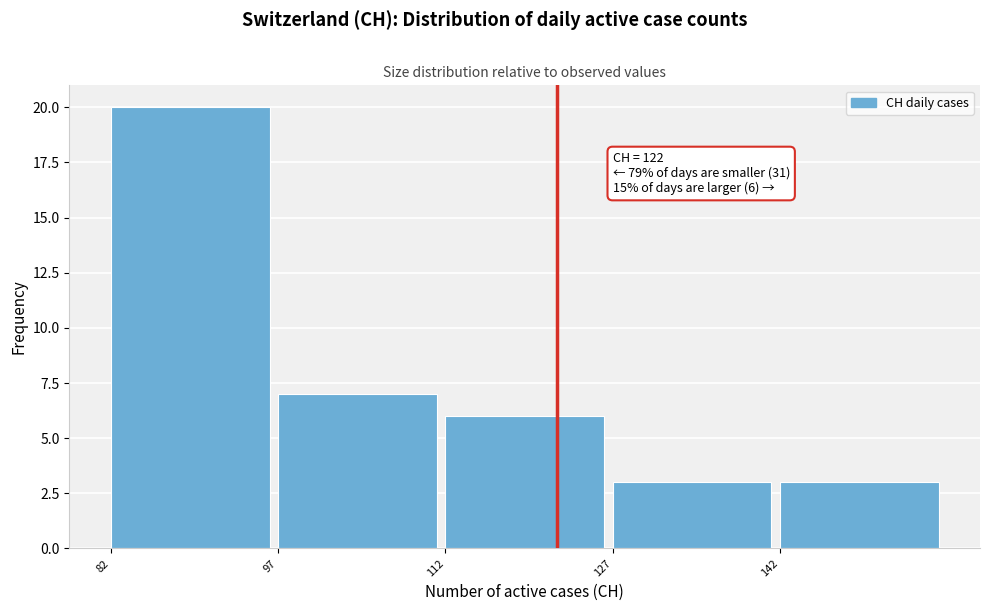

Over which range of the x-axis is the bar tallest?

82 to 97